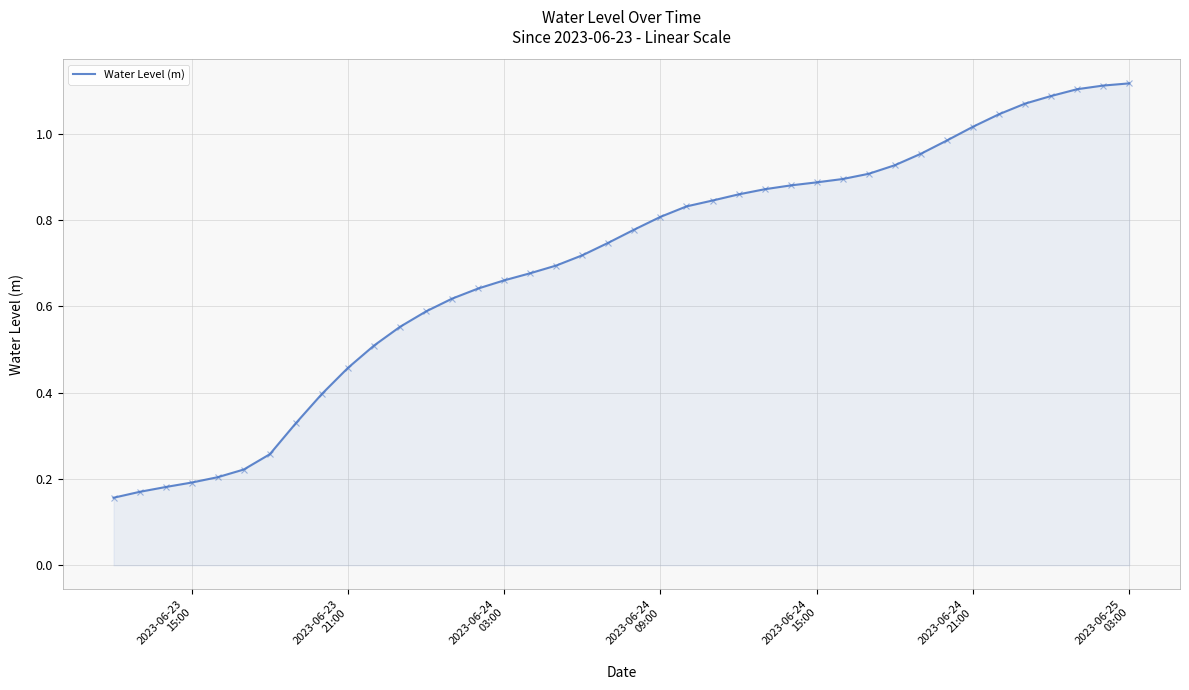

Does the chart display data point markers on the line(s)?

No